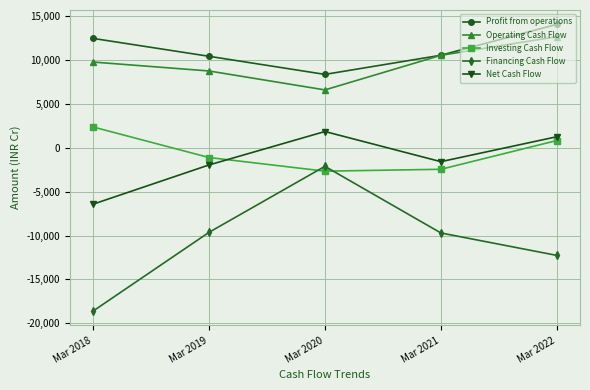

How many lines are shown in the chart?

5